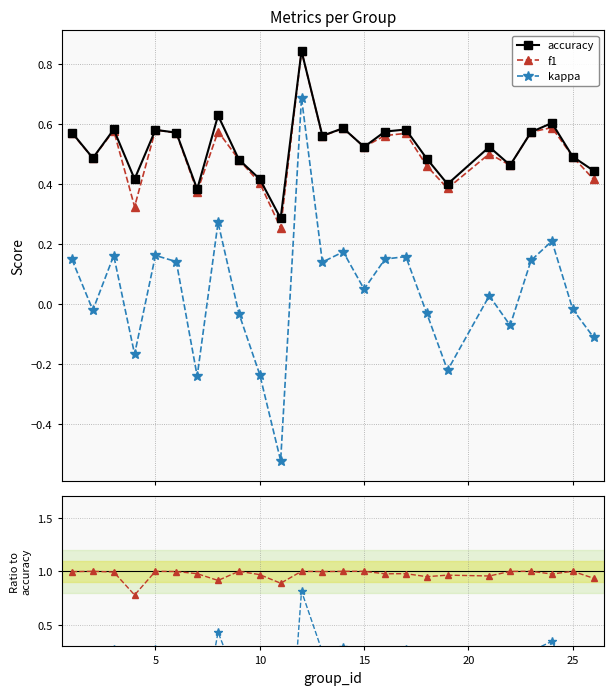

True or false: accuracy and kappa cross at least once.

False